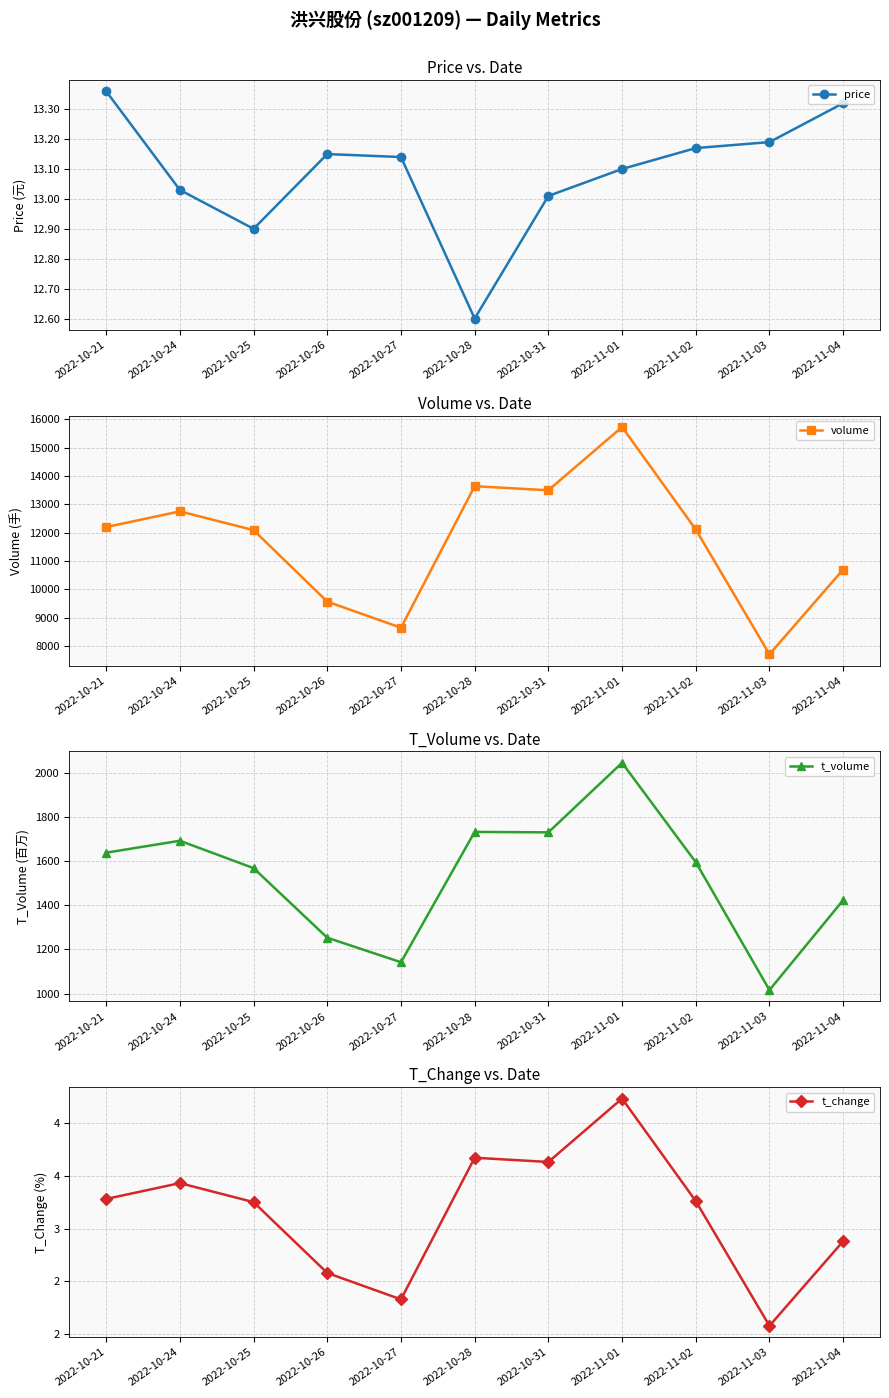

What is the total value across all series at 2022-10-31?

15247.6